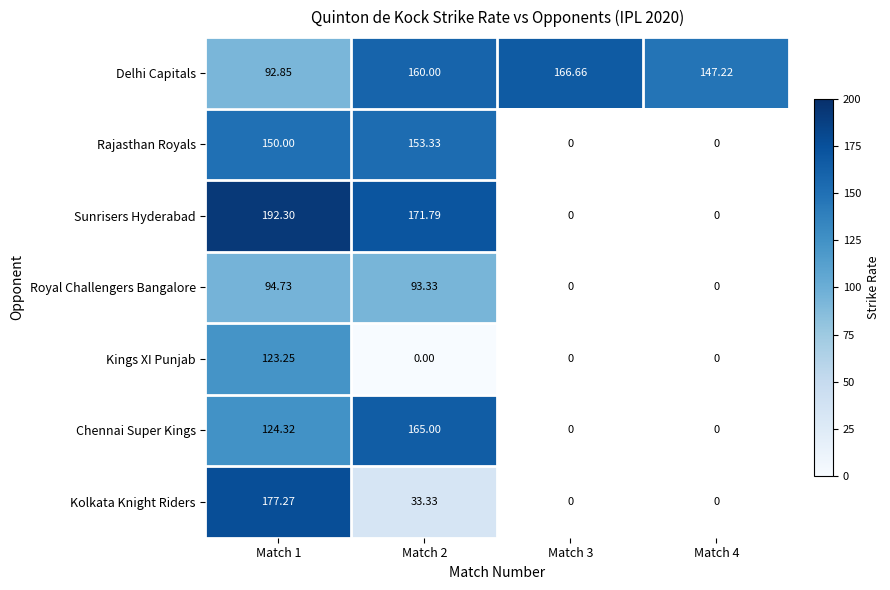

Which category has the lowest value across all series?

Match 2